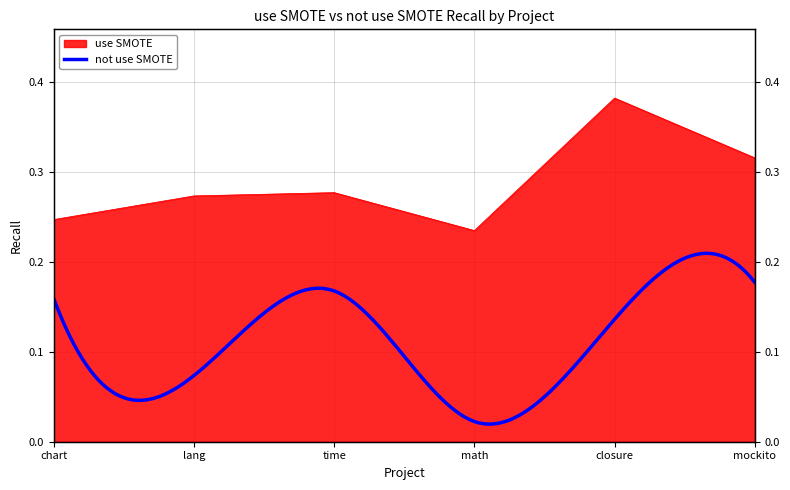

List the labels in order of value, smallest first.

math, chart, lang, time, mockito, closure